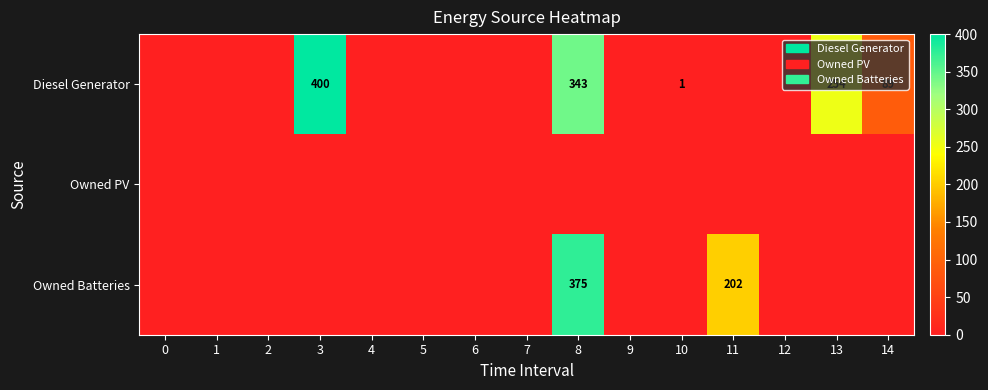

At which category is the sum across all series the highest?

8